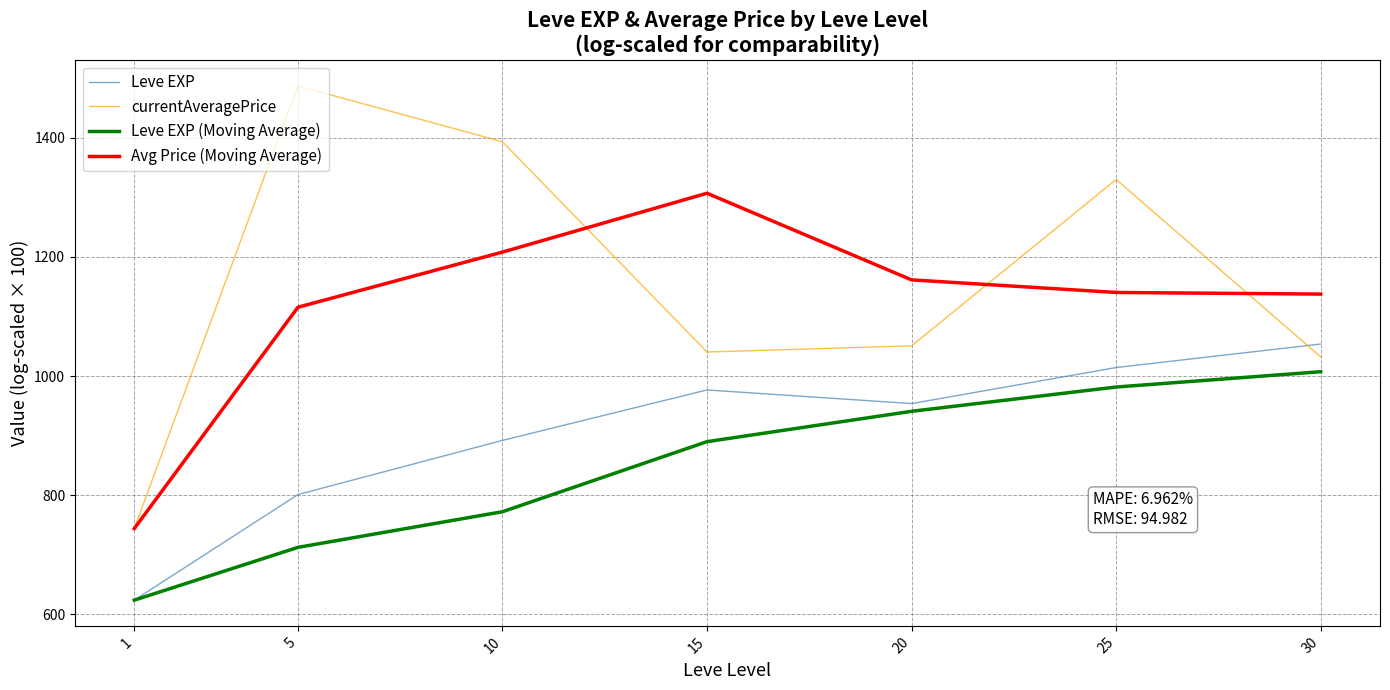

How many interior local valleys does the currentAveragePrice series have?

1